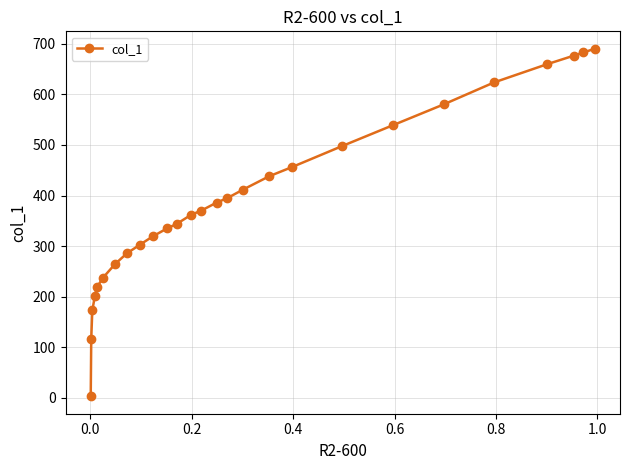

What is the value of the 8th point from the left?

285.4